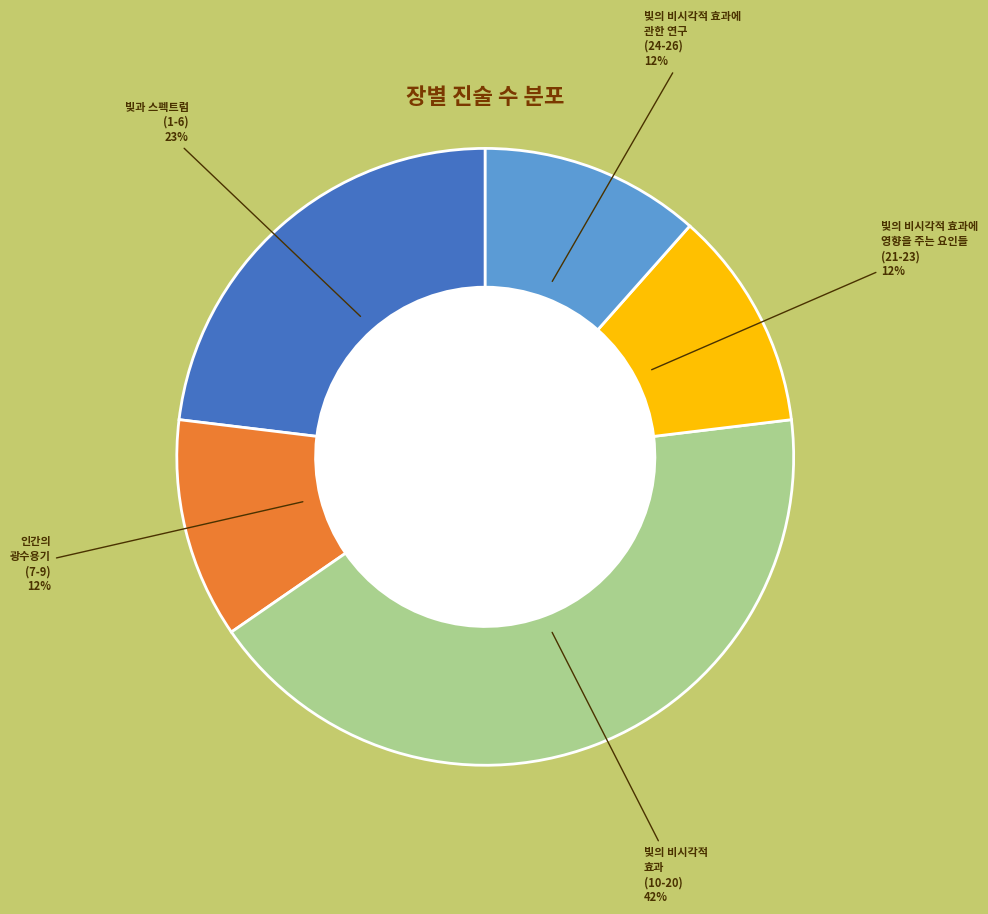

Approximately how many times larger is the value at 빛의 비시각적 효과에 관한 연구 (24-26) compared to 인간의 광수용기 (7-9)?

1.0